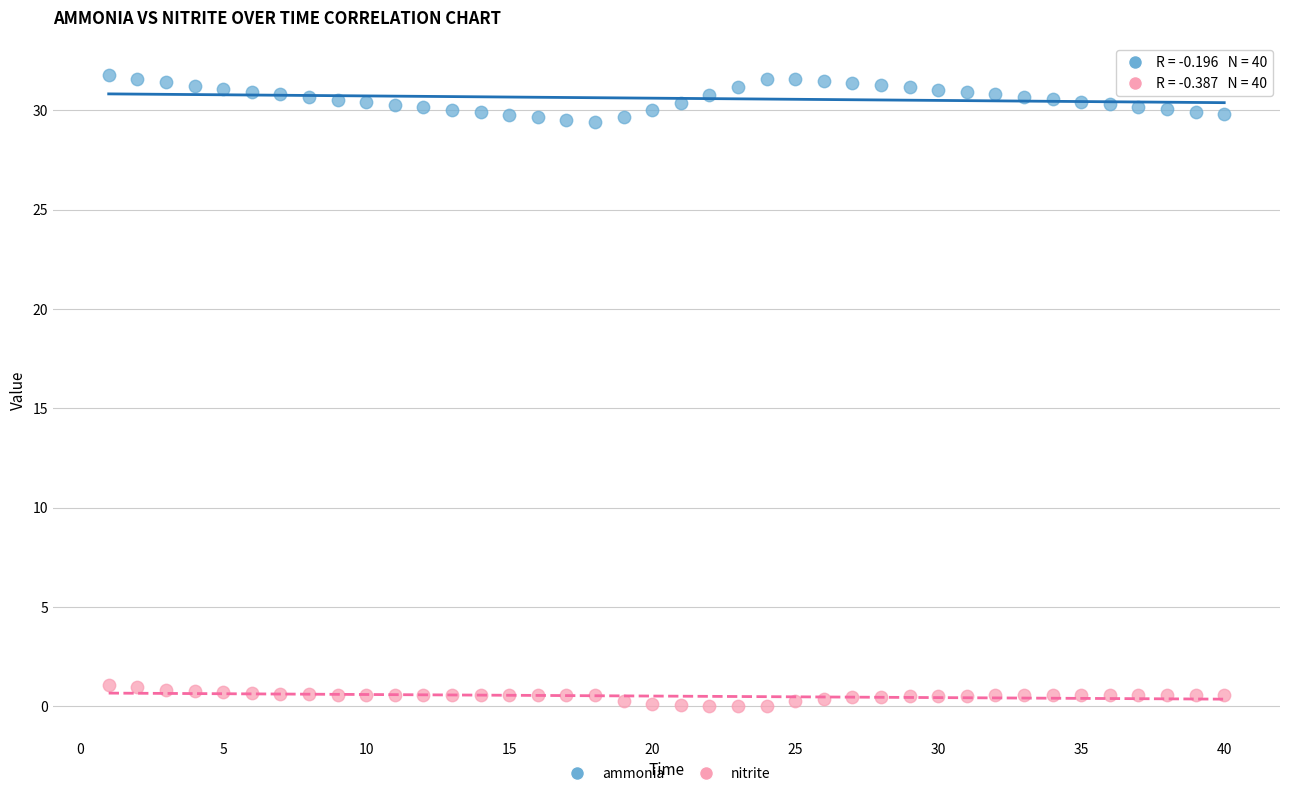

Which series has the widest spread of Y values?

ammonia